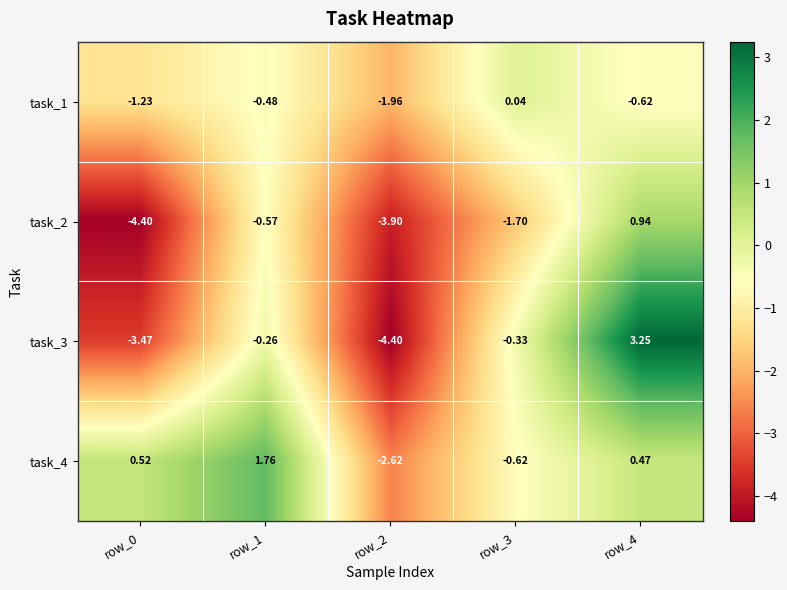

Is the value of task_2 at row_2 greater than the value of task_1 at row_3?

No